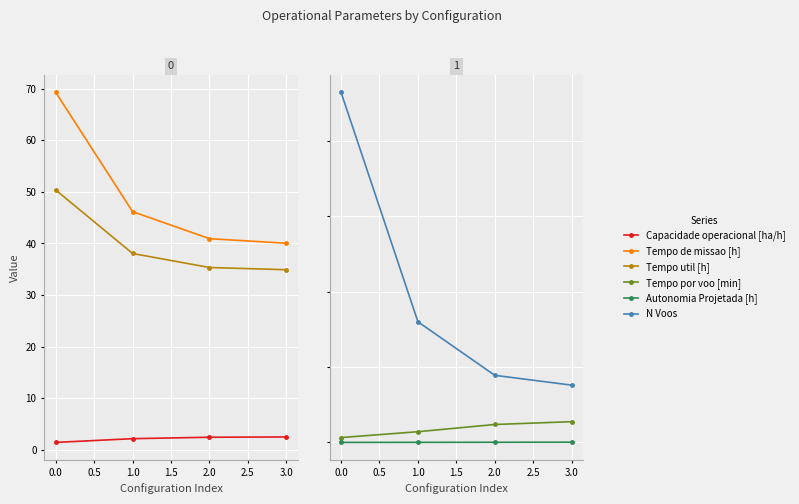

How many data points in Capacidade operacional [ha/h] are less than 2?

1